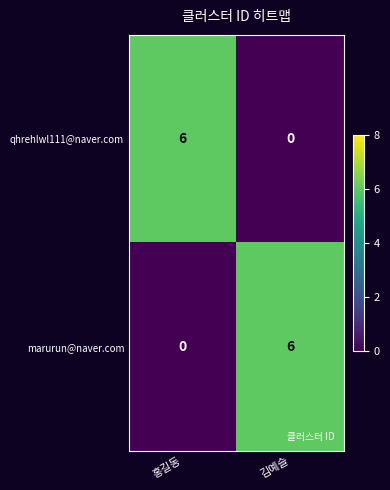

At 김예슬, list the series in order from largest to smallest.

marurun@naver.com, qhrehlwl111@naver.com